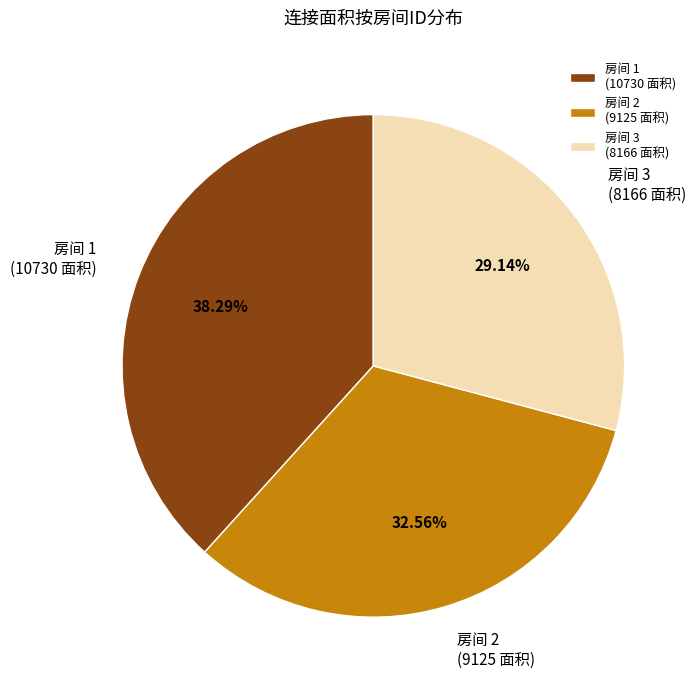

Which has a higher value, 房间 3 (8166 面积) or 房间 2 (9125 面积)?

房间 2 (9125 面积)